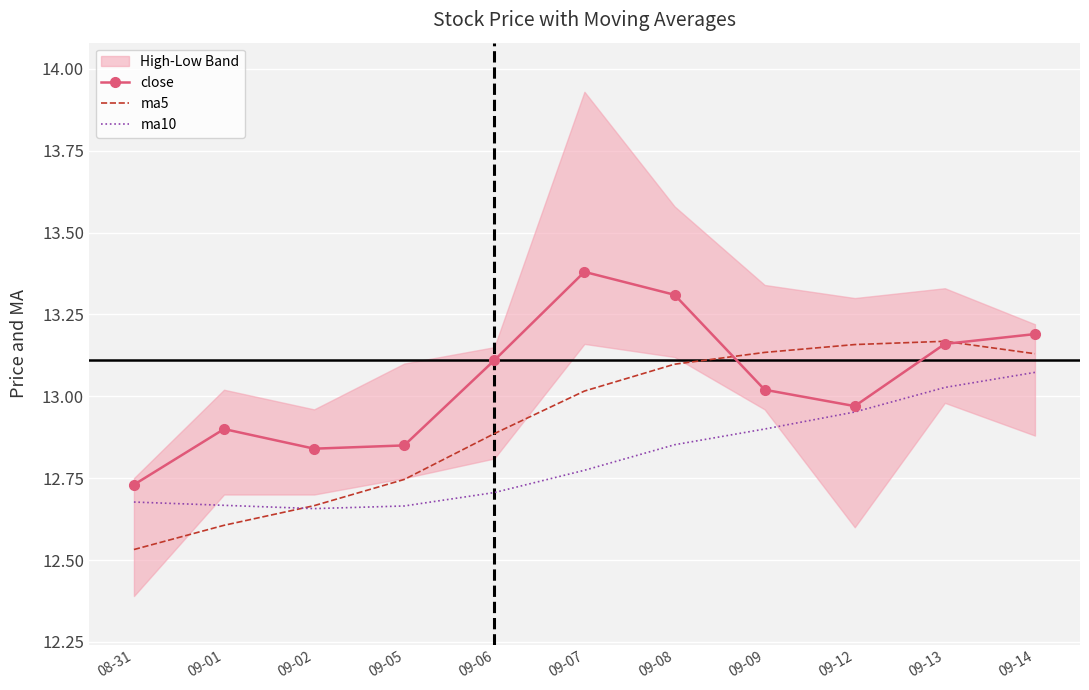

What is the sum of the ma10 values at 09-09 and 09-01?

25.6